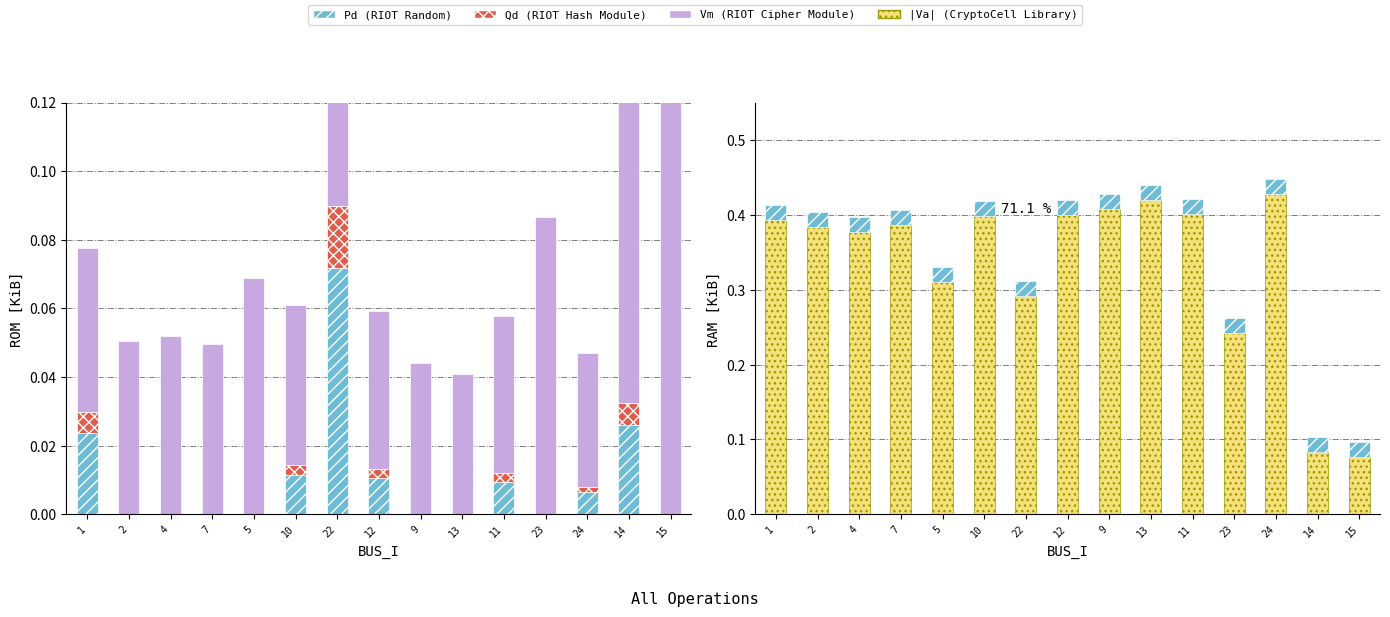

Which has a higher value, 22 or 15?

22